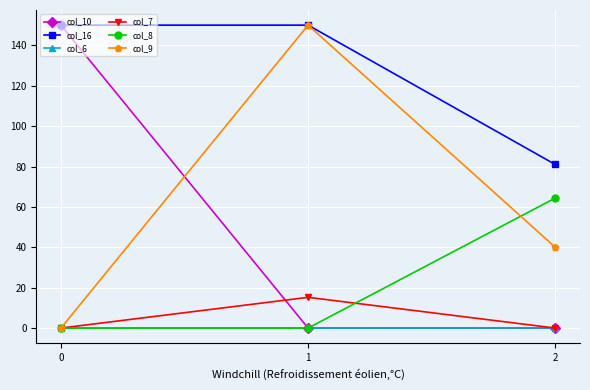

The col_6 series shows 0.0 at 0. True or false?

True